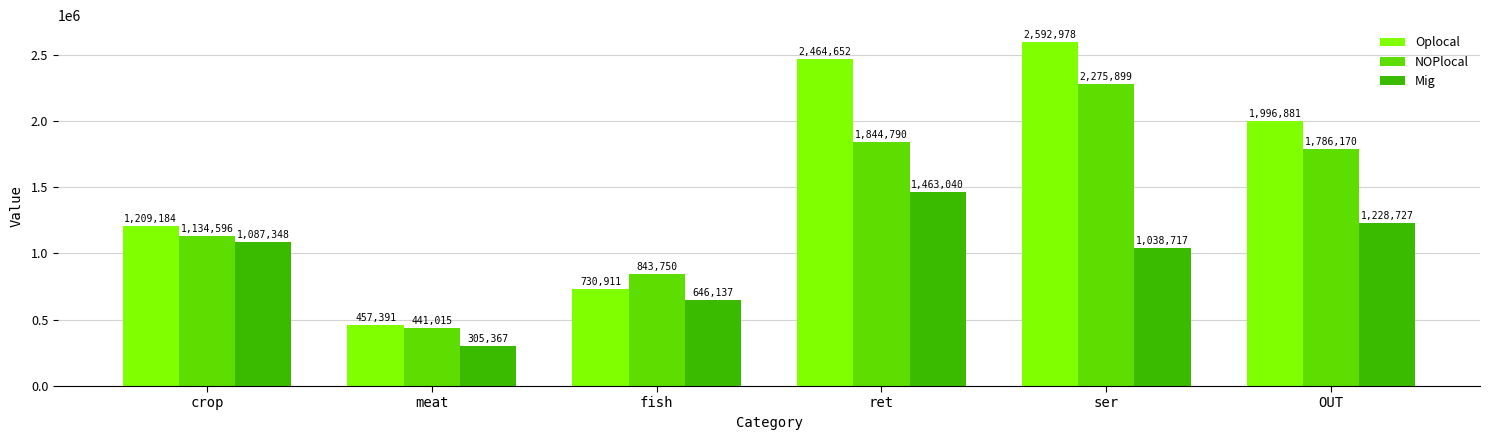

What is the difference between the highest and lowest values at fish?

197613.5